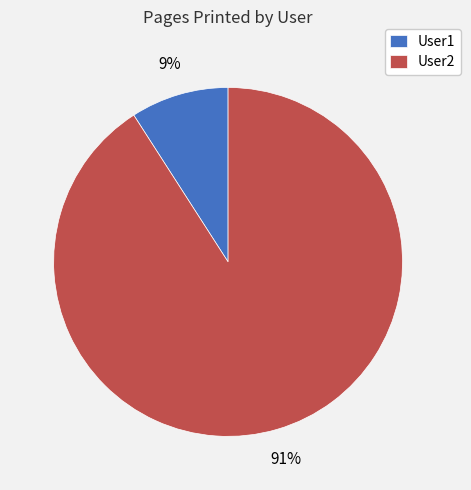

Is it true that User1 is 1% of the pie?

False